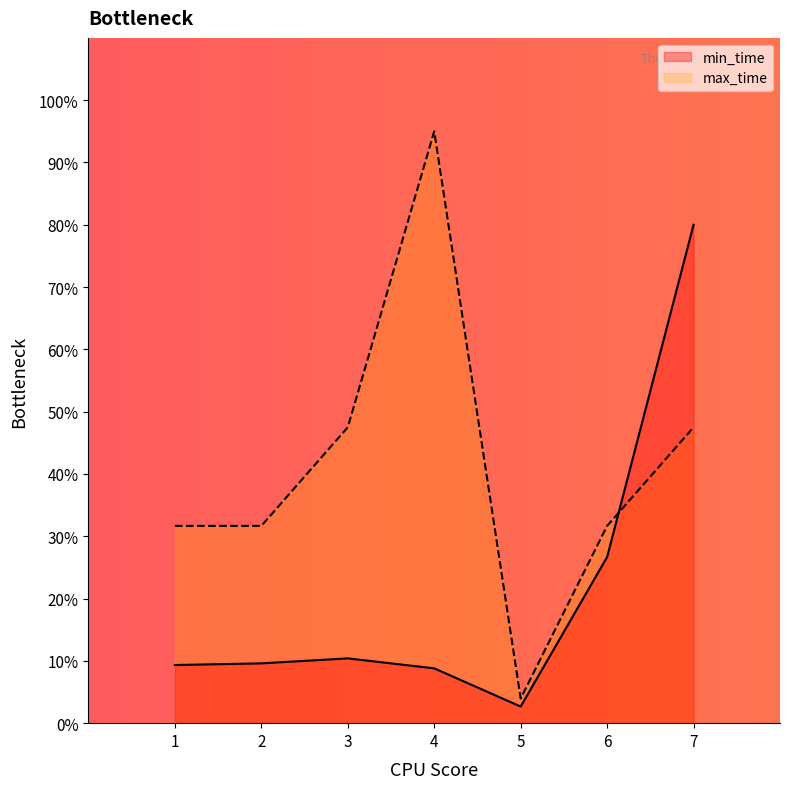

What is the average value of the max_time series?

41.3